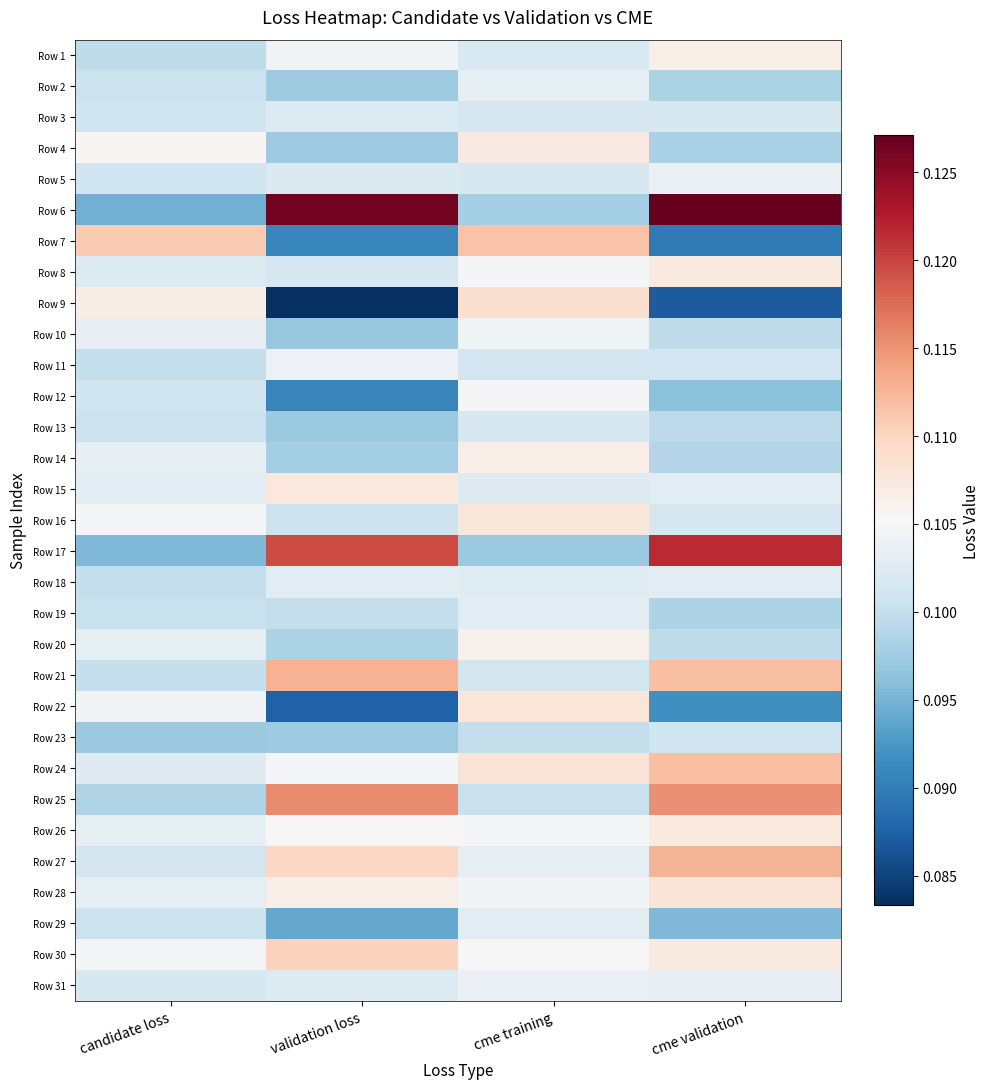

Reading right to left, transcribe all the data shown in this chart.

Row 1: cme validation=0.1	cme training=0.1	validation loss=0.1	candidate loss=0.1
Row 2: cme validation=0.1	cme training=0.1	validation loss=0.1	candidate loss=0.1
Row 3: cme validation=0.1	cme training=0.1	validation loss=0.1	candidate loss=0.1
Row 4: cme validation=0.1	cme training=0.1	validation loss=0.1	candidate loss=0.1
Row 5: cme validation=0.1	cme training=0.1	validation loss=0.1	candidate loss=0.1
Row 6: cme validation=0.1	cme training=0.1	validation loss=0.1	candidate loss=0.1
Row 7: cme validation=0.1	cme training=0.1	validation loss=0.1	candidate loss=0.1
Row 8: cme validation=0.1	cme training=0.1	validation loss=0.1	candidate loss=0.1
Row 9: cme validation=0.1	cme training=0.1	validation loss=0.1	candidate loss=0.1
Row 10: cme validation=0.1	cme training=0.1	validation loss=0.1	candidate loss=0.1
Row 11: cme validation=0.1	cme training=0.1	validation loss=0.1	candidate loss=0.1
Row 12: cme validation=0.1	cme training=0.1	validation loss=0.1	candidate loss=0.1
Row 13: cme validation=0.1	cme training=0.1	validation loss=0.1	candidate loss=0.1
Row 14: cme validation=0.1	cme training=0.1	validation loss=0.1	candidate loss=0.1
Row 15: cme validation=0.1	cme training=0.1	validation loss=0.1	candidate loss=0.1
Row 16: cme validation=0.1	cme training=0.1	validation loss=0.1	candidate loss=0.1
Row 17: cme validation=0.1	cme training=0.1	validation loss=0.1	candidate loss=0.1
Row 18: cme validation=0.1	cme training=0.1	validation loss=0.1	candidate loss=0.1
Row 19: cme validation=0.1	cme training=0.1	validation loss=0.1	candidate loss=0.1
Row 20: cme validation=0.1	cme training=0.1	validation loss=0.1	candidate loss=0.1
Row 21: cme validation=0.1	cme training=0.1	validation loss=0.1	candidate loss=0.1
Row 22: cme validation=0.1	cme training=0.1	validation loss=0.1	candidate loss=0.1
Row 23: cme validation=0.1	cme training=0.1	validation loss=0.1	candidate loss=0.1
Row 24: cme validation=0.1	cme training=0.1	validation loss=0.1	candidate loss=0.1
Row 25: cme validation=0.1	cme training=0.1	validation loss=0.1	candidate loss=0.1
Row 26: cme validation=0.1	cme training=0.1	validation loss=0.1	candidate loss=0.1
Row 27: cme validation=0.1	cme training=0.1	validation loss=0.1	candidate loss=0.1
Row 28: cme validation=0.1	cme training=0.1	validation loss=0.1	candidate loss=0.1
Row 29: cme validation=0.1	cme training=0.1	validation loss=0.1	candidate loss=0.1
Row 30: cme validation=0.1	cme training=0.1	validation loss=0.1	candidate loss=0.1
Row 31: cme validation=0.1	cme training=0.1	validation loss=0.1	candidate loss=0.1